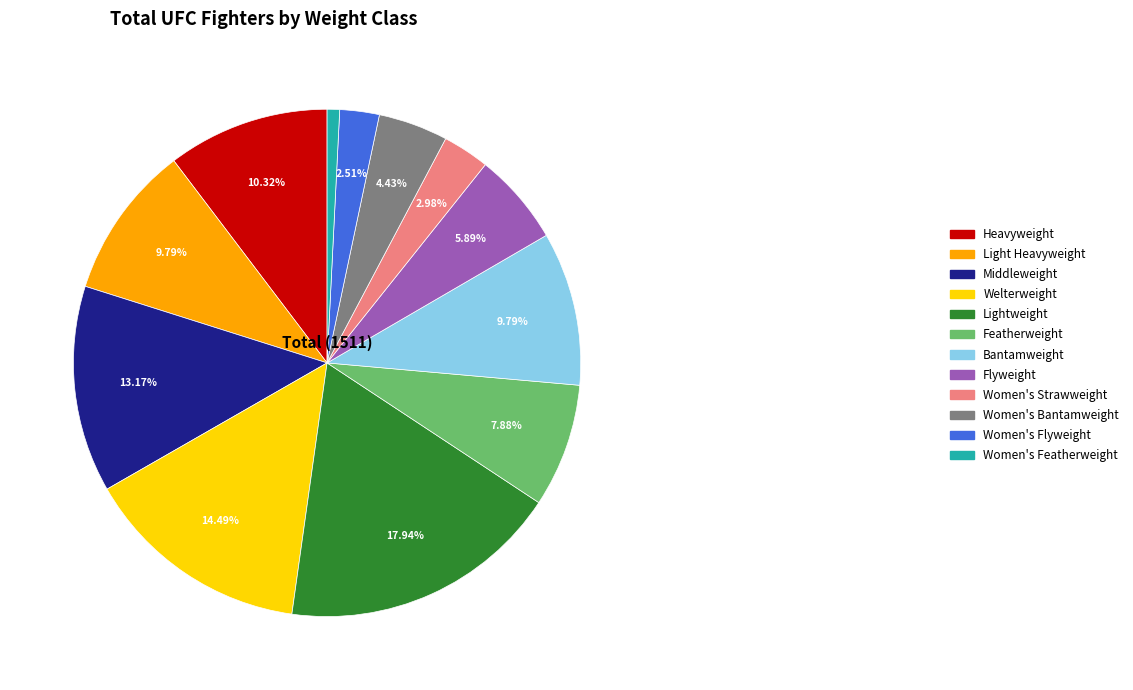

Which has a higher value, Women's Featherweight or Featherweight?

Featherweight